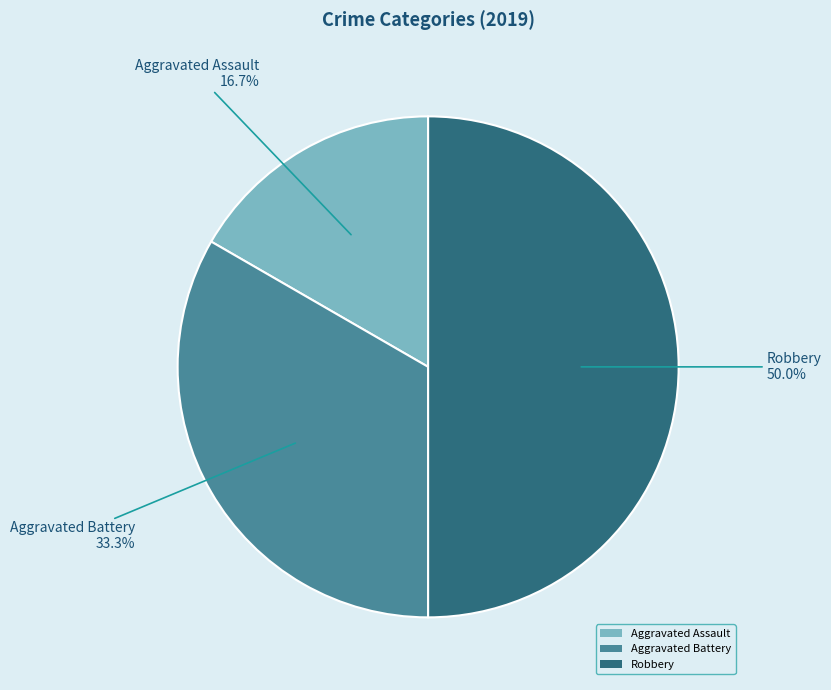

What percentage is the Robbery slice, to the nearest percent?

50%